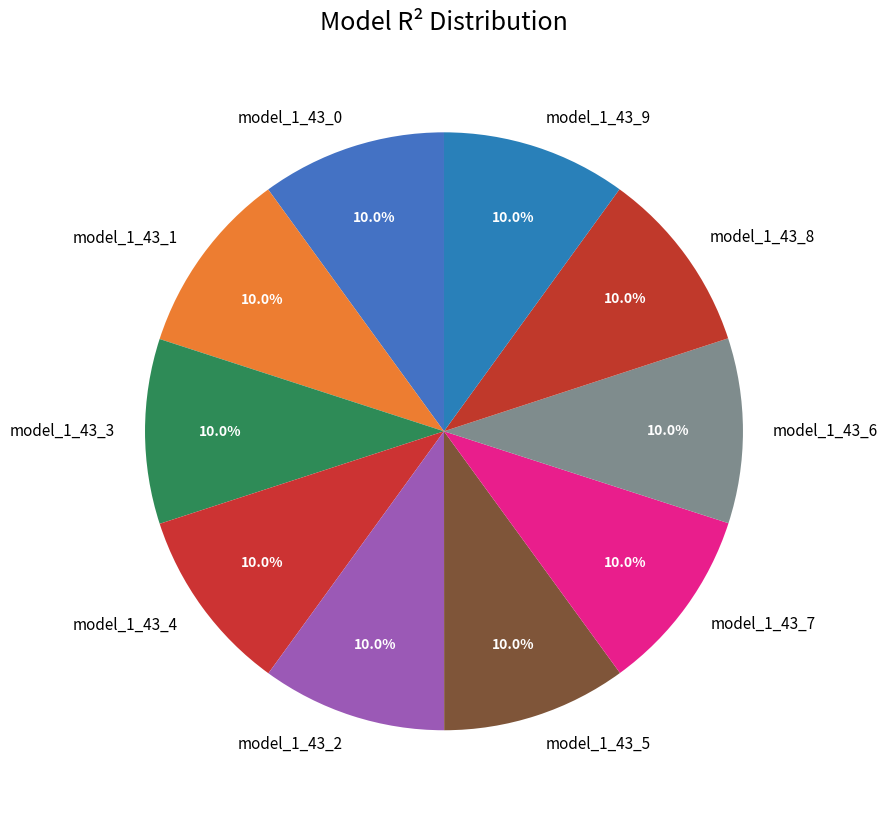

How many segments does this pie chart have?

10